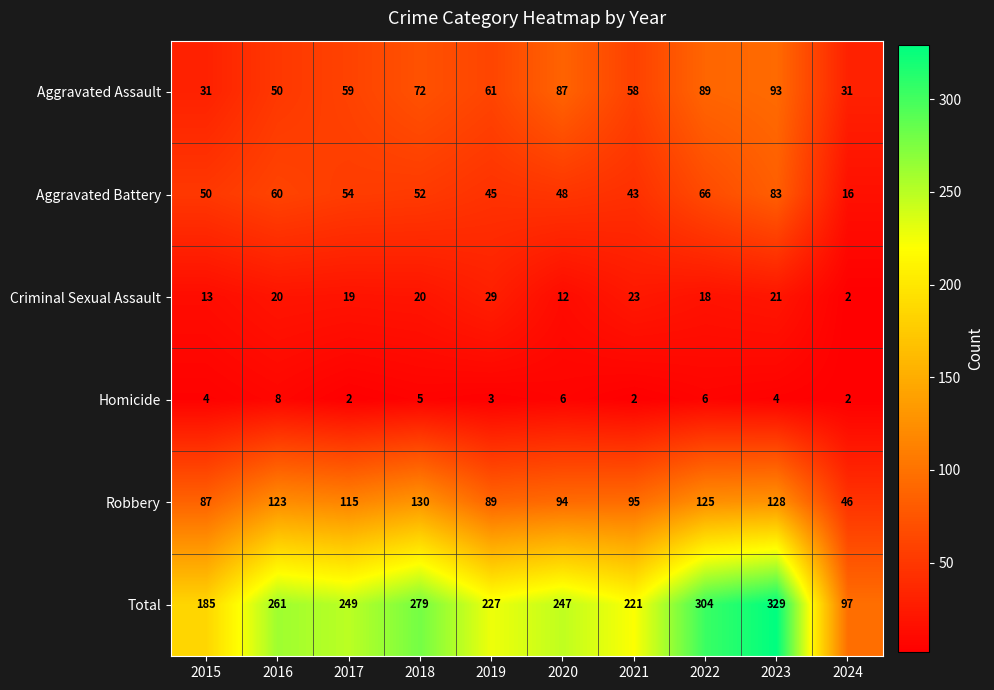

What value does the Criminal Sexual Assault series have at 2022?

18